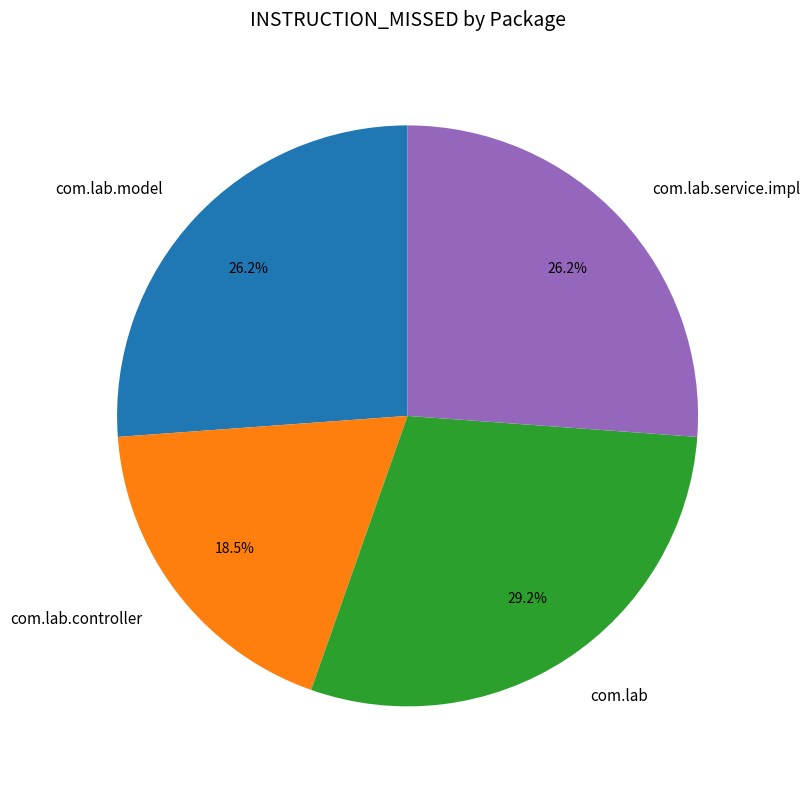

To the nearest percent, what is the difference between the largest and smallest slice percentages?

11%